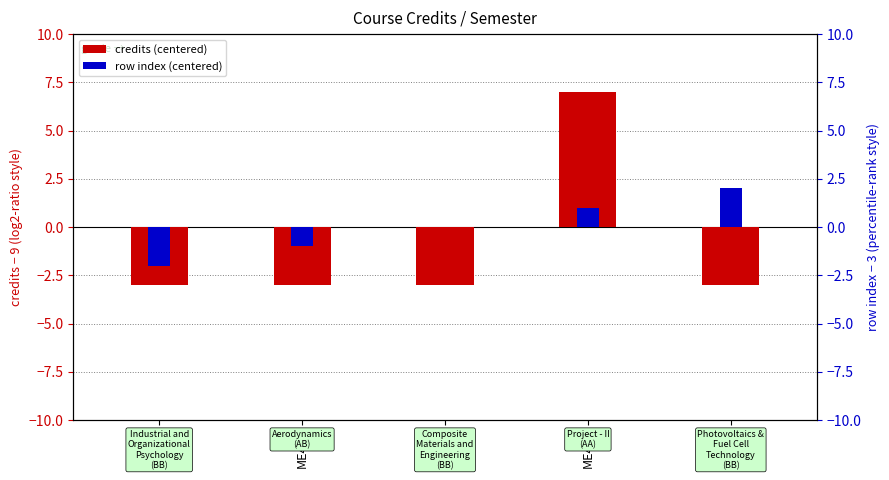

At which category is the sum across all series the highest?

ME499